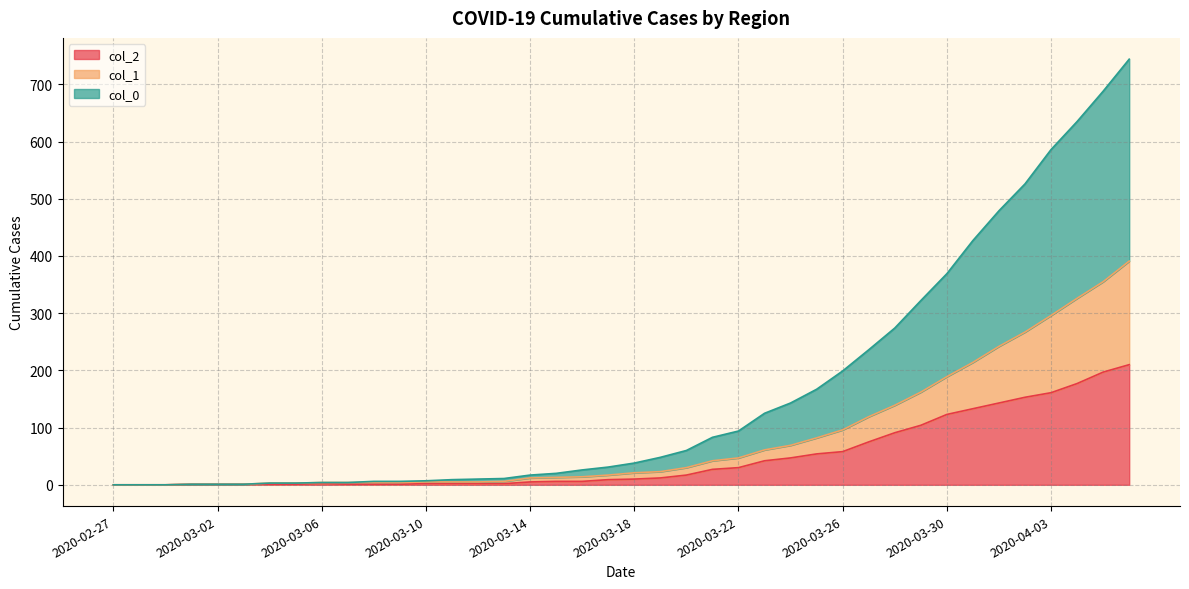

At which label does col_2 reach its peak?

2020-04-06